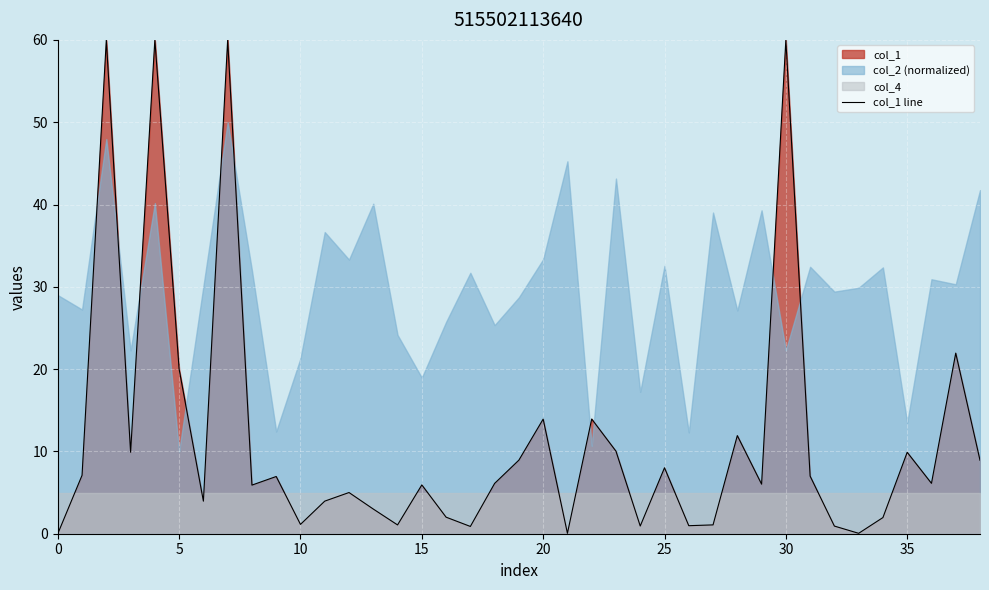

How many lines are shown in the chart?

1